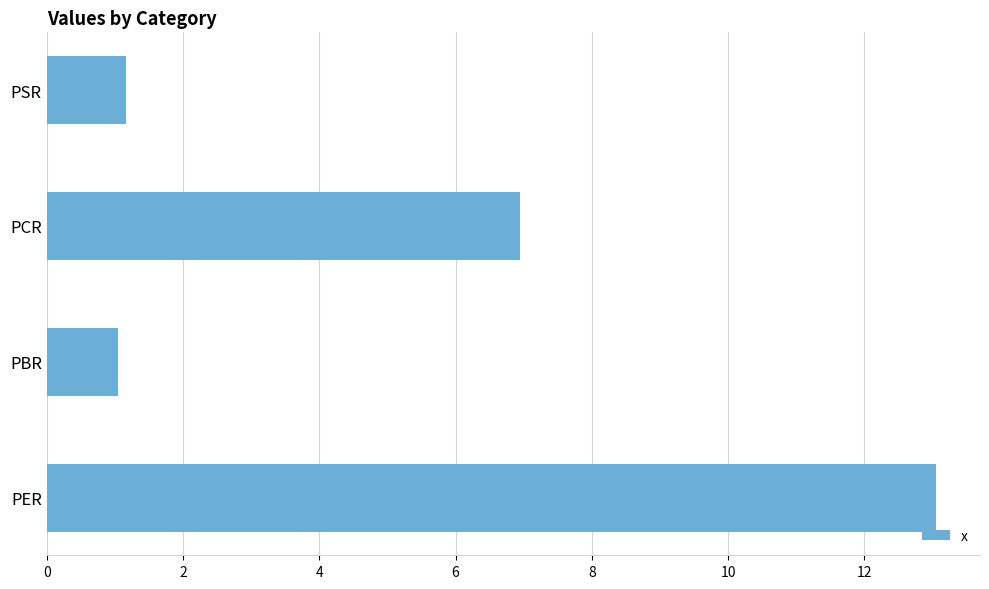

What is the sum of the values at PSR and PCR?

8.1